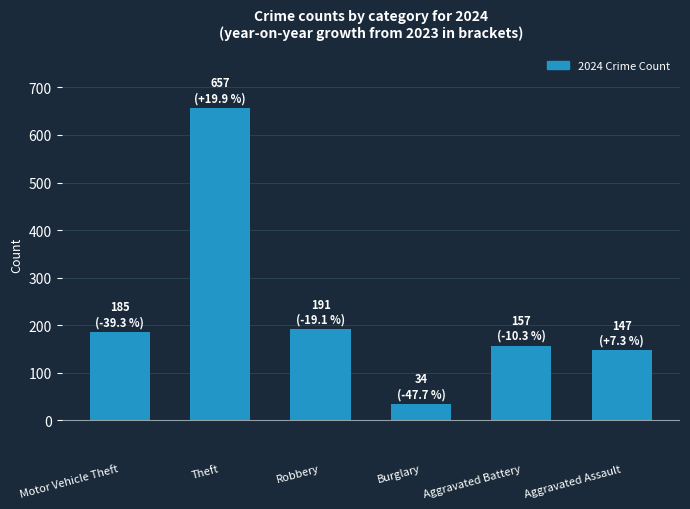

Reading left to right, extract all data points from this chart.

185	657	191	34	157	147